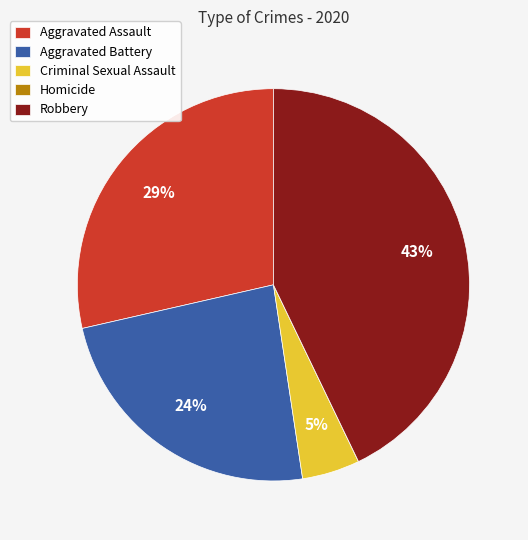

To the nearest percent, what is the average slice percentage?

20%